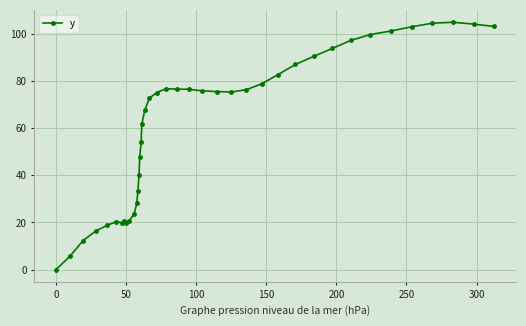

What is the difference between the maximum and minimum values?

104.9